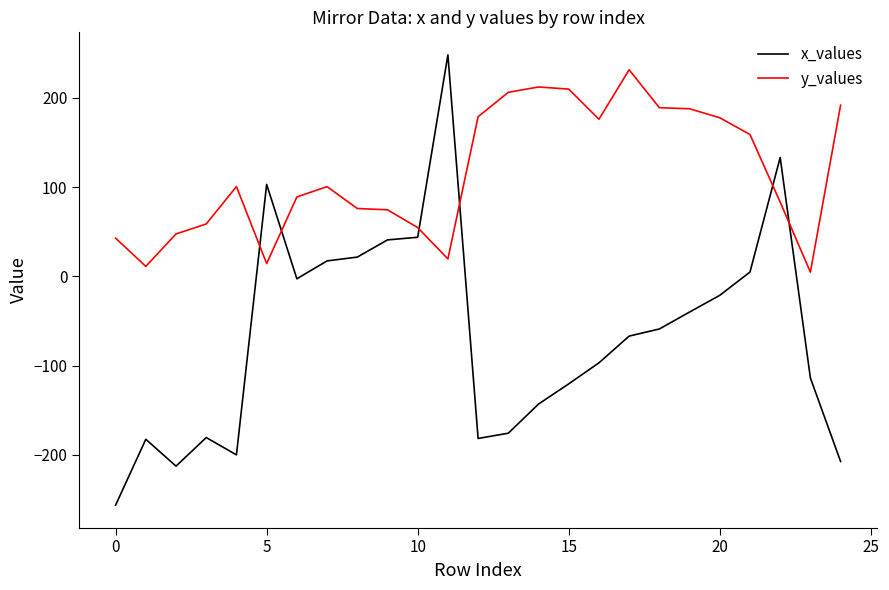

What is the difference between the maximum and minimum values in the x_values series?

504.7